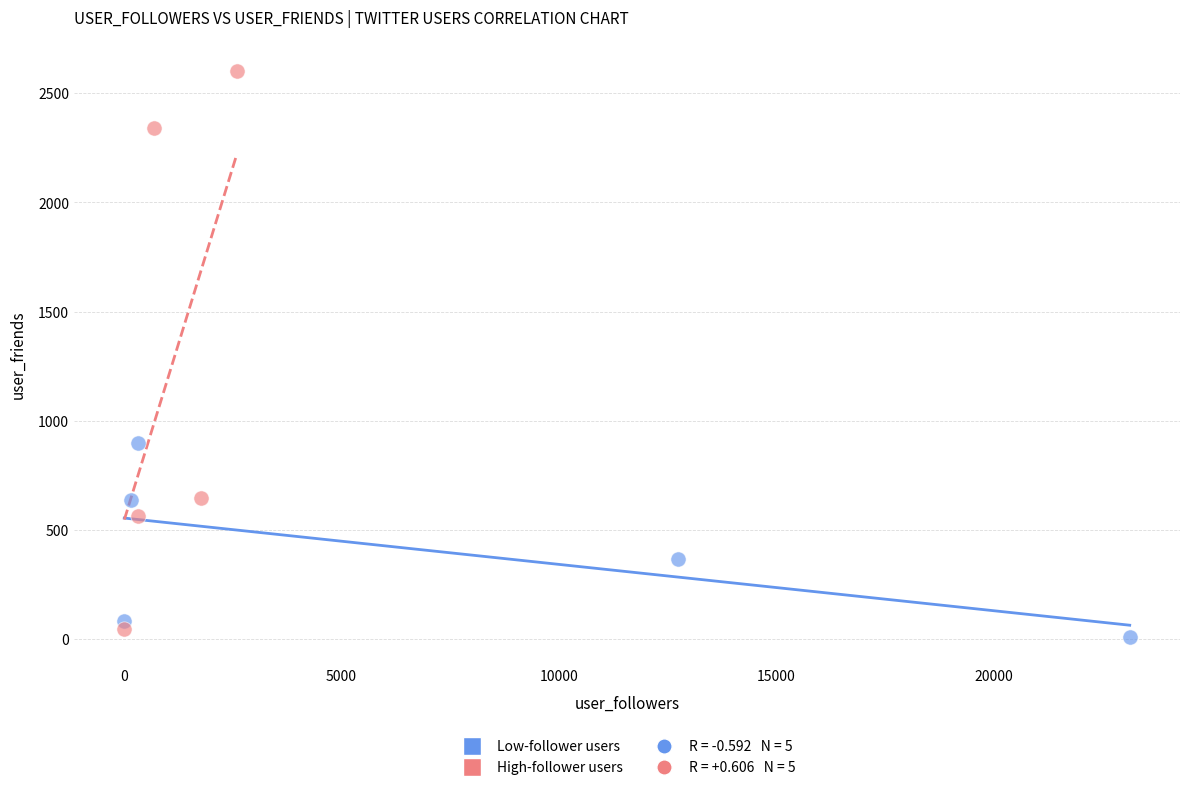

Which series contains the highest Y value?

High-follower users